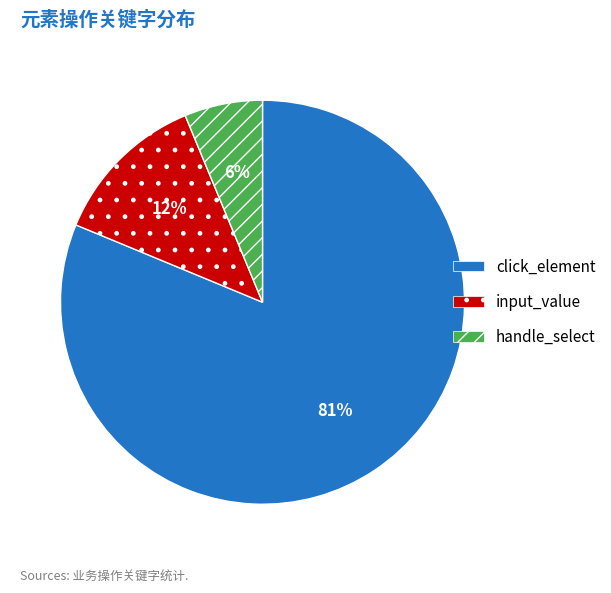

Is the sum of handle_select and click_element greater than half?

Yes